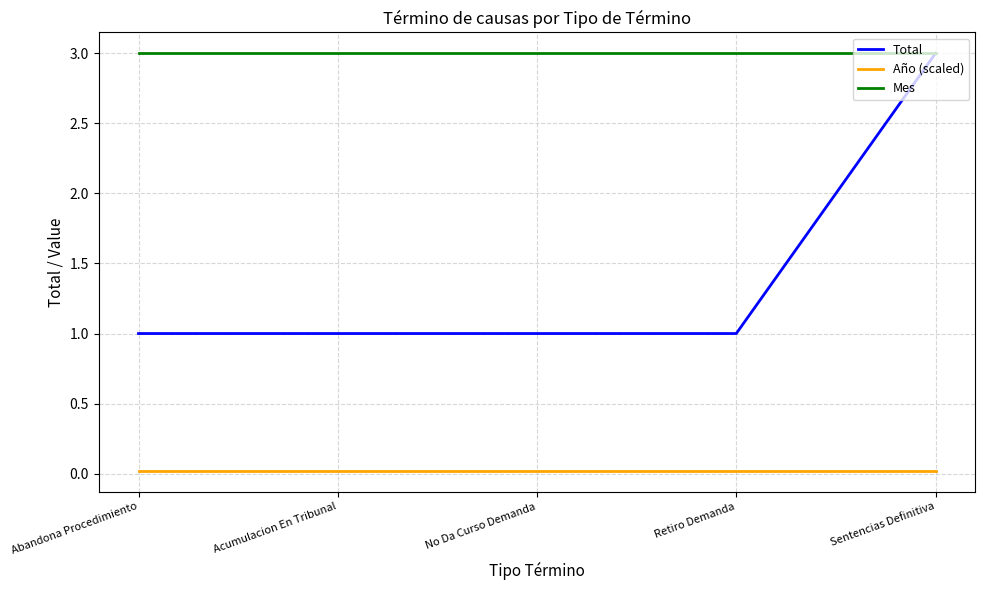

The Año (scaled) series shows 0.0 at No Da Curso Demanda. True or false?

True